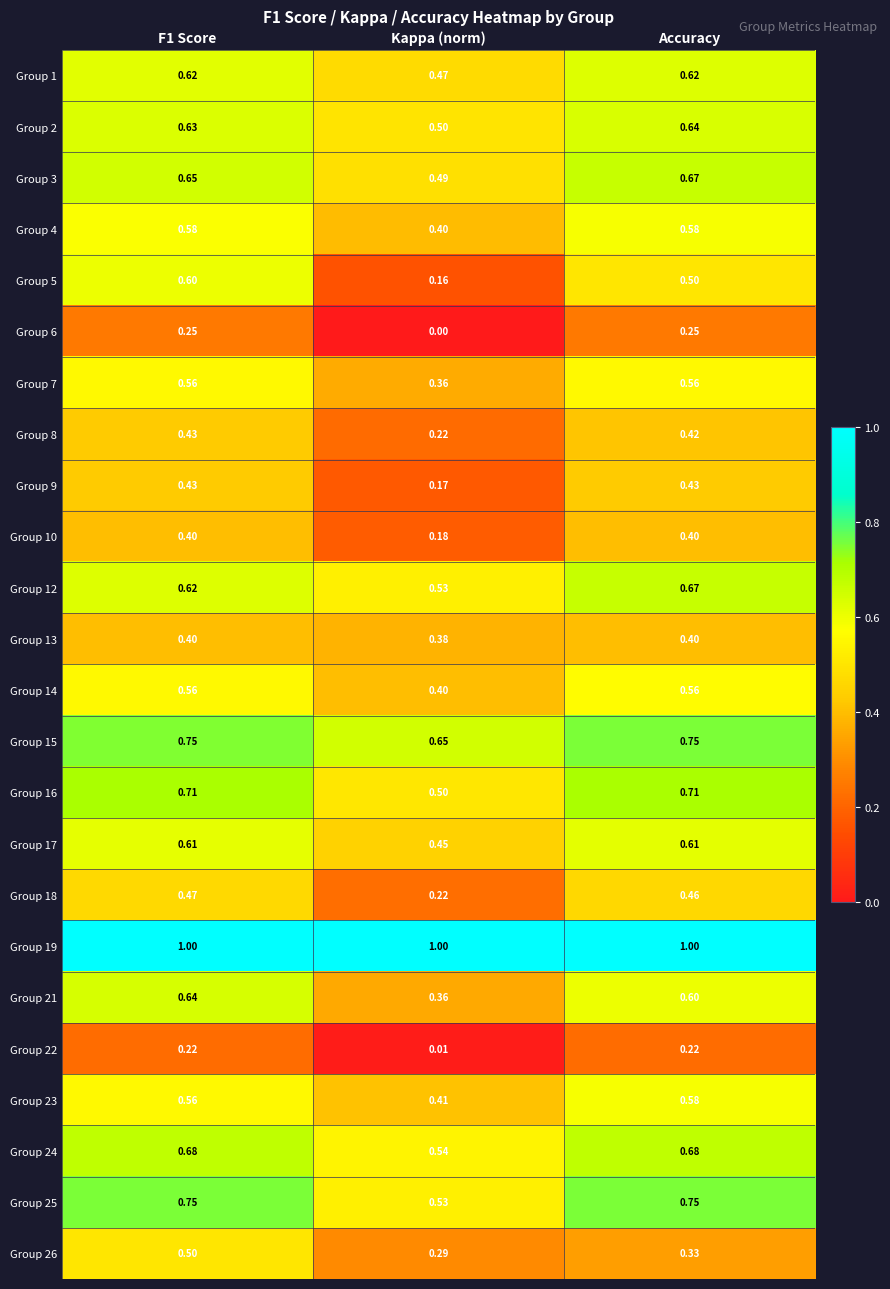

Which label corresponds to the smallest value in the chart?

Kappa (norm)